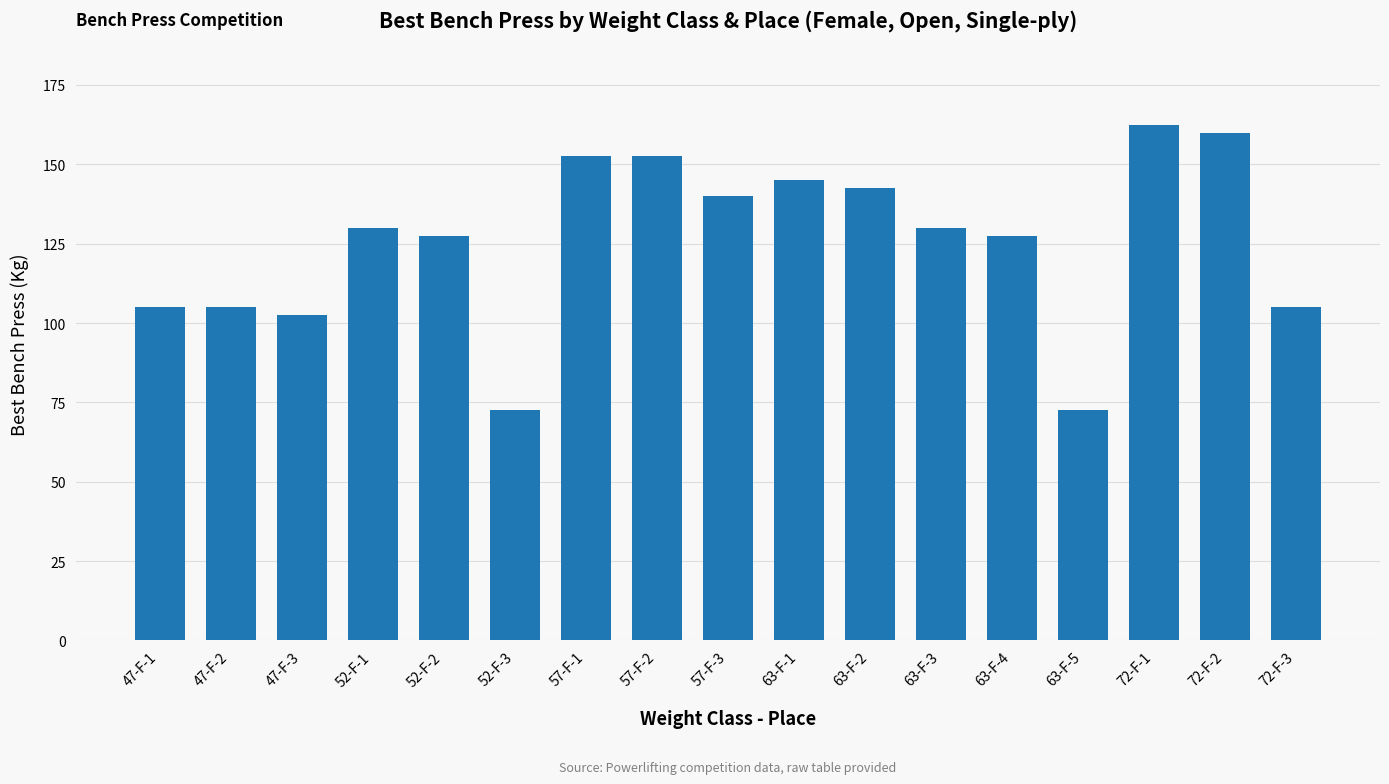

What is the label of the 9th bar from the right?

57-F-3